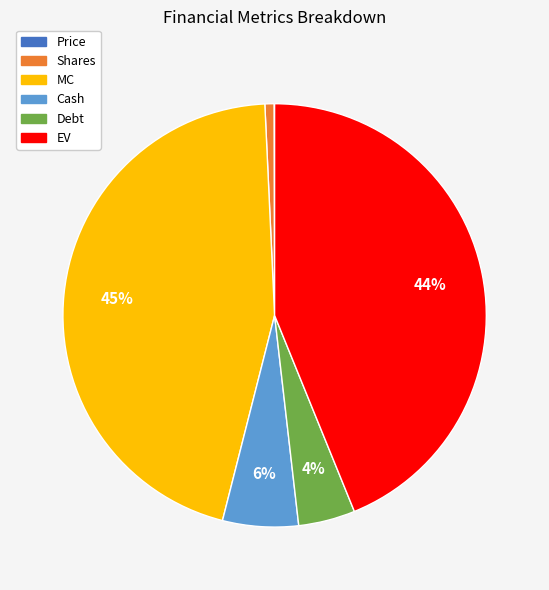

Is the sum of MC and EV greater than half?

Yes